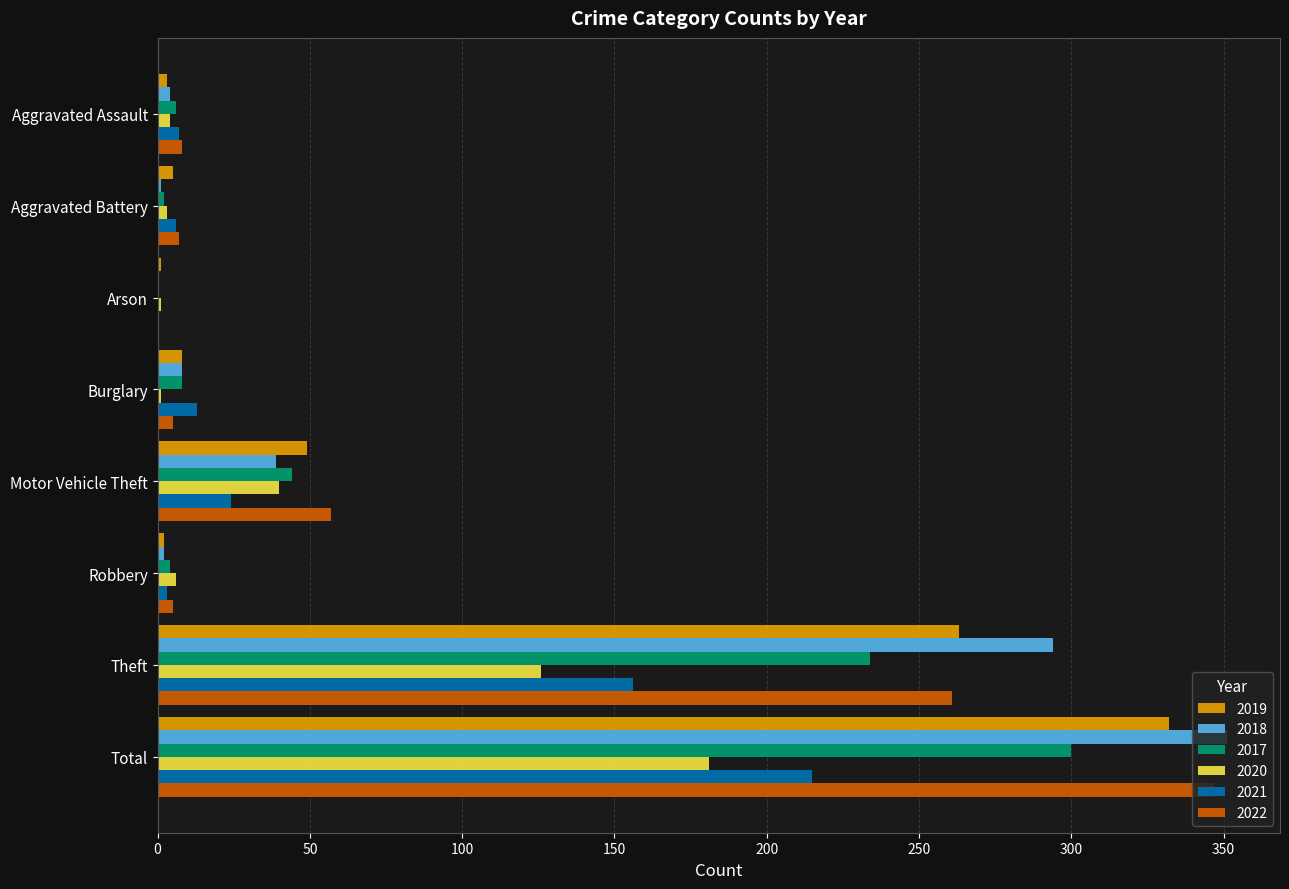

Which series has the widest spread of values?

2018